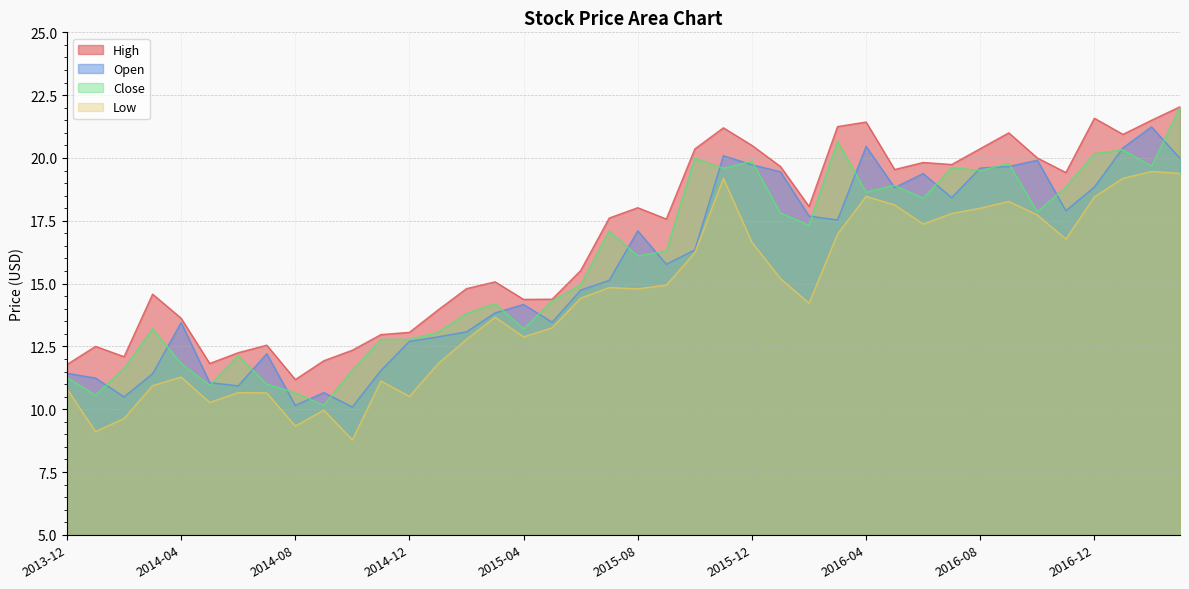

How many lines are shown in the chart?

4